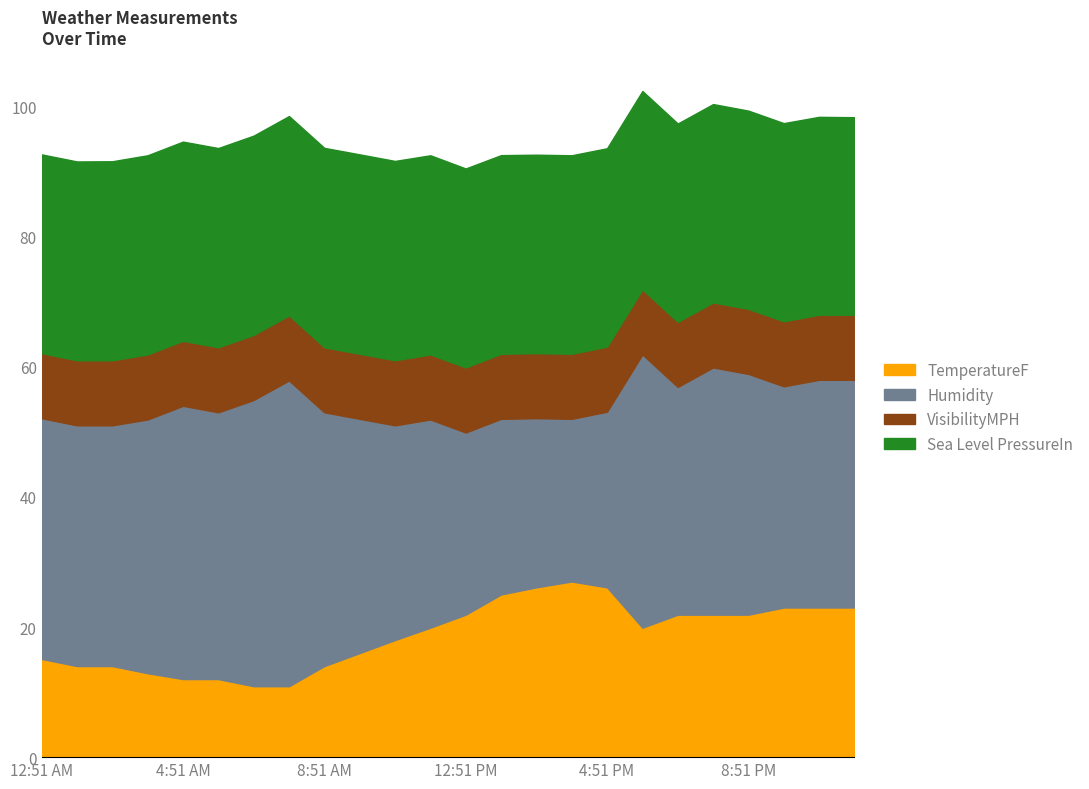

Reading left to right, extract all data points from this chart.

TemperatureF: 15.1	14.0	14.0	12.9	12.0	12.0	10.9	10.9	14.0	16.0	18.0	19.9	21.9	25.0	26.1	27.0	26.1	19.9	21.9	21.9	21.9	23.0	23.0	23.0
Humidity: 37.0	37.0	37.0	39.0	42.0	41.0	44.0	47.0	39.0	36.0	33.0	32.0	28.0	27.0	26.0	25.0	27.0	42.0	35.0	38.0	37.0	34.0	35.0	35.0
VisibilityMPH: 10.0	10.0	10.0	10.0	10.0	10.0	10.0	10.0	10.0	10.0	10.0	10.0	10.0	10.0	10.0	10.0	10.0	10.0	10.0	10.0	10.0	10.0	10.0	10.0
Sea Level PressureIn: 30.6	30.6	30.6	30.6	30.6	30.6	30.6	30.6	30.6	30.6	30.6	30.6	30.6	30.5	30.5	30.5	30.5	30.5	30.5	30.5	30.5	30.4	30.4	30.4